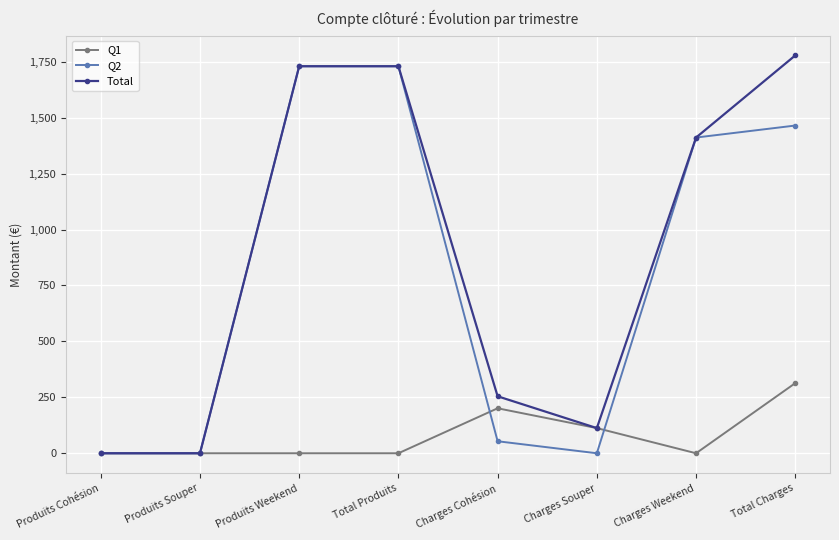

Rank the series by their maximum value, from lowest to highest.

Q1, Q2, Total